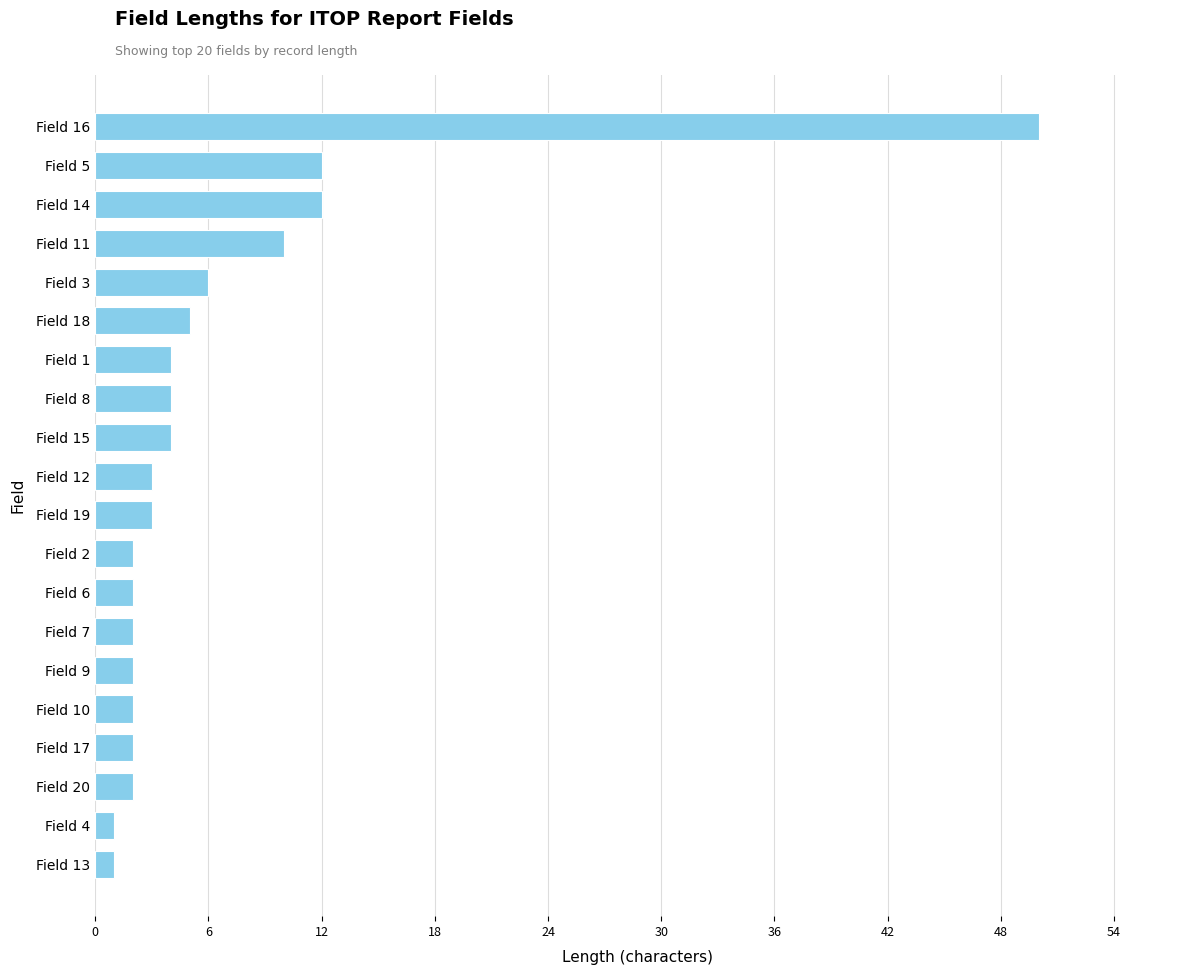

Reading top to bottom, list all the values displayed in this chart.

Field 16=50	Field 5=12	Field 14=12	Field 11=10	Field 3=6	Field 18=5	Field 1=4	Field 8=4	Field 15=4	Field 12=3	Field 19=3	Field 2=2	Field 6=2	Field 7=2	Field 9=2	Field 10=2	Field 17=2	Field 20=2	Field 4=1	Field 13=1